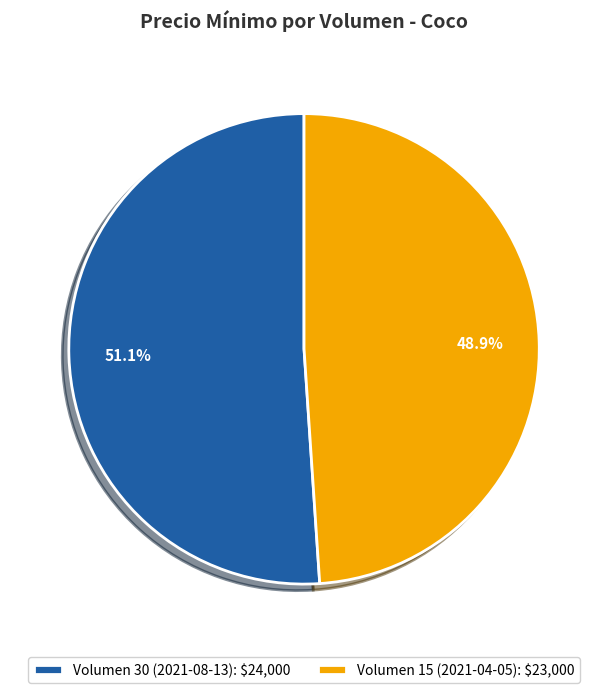

How many segments does this pie chart have?

2